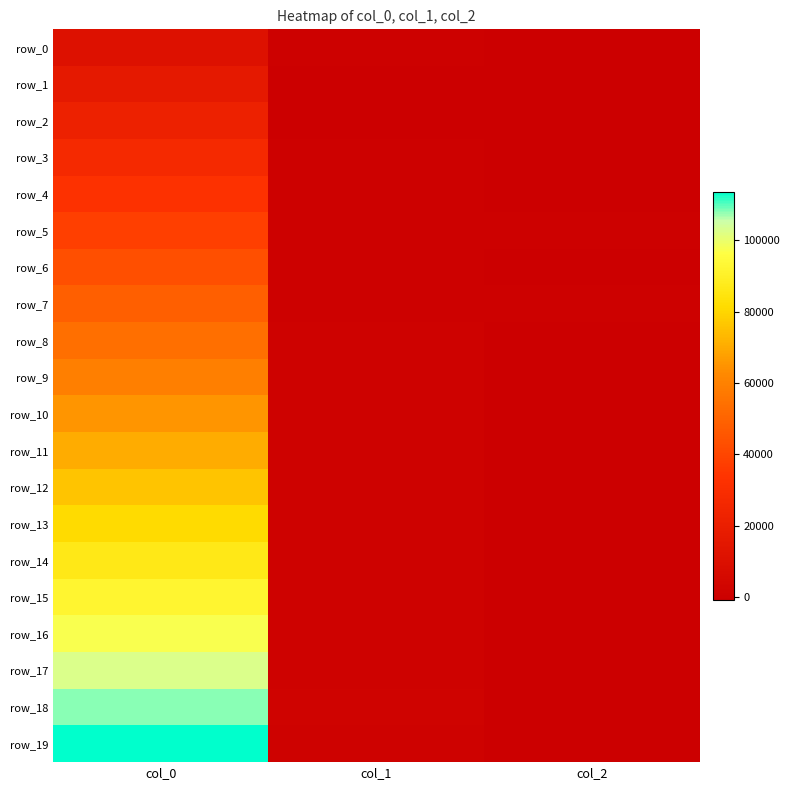

What is the sum of all row_5 values?

38384.8